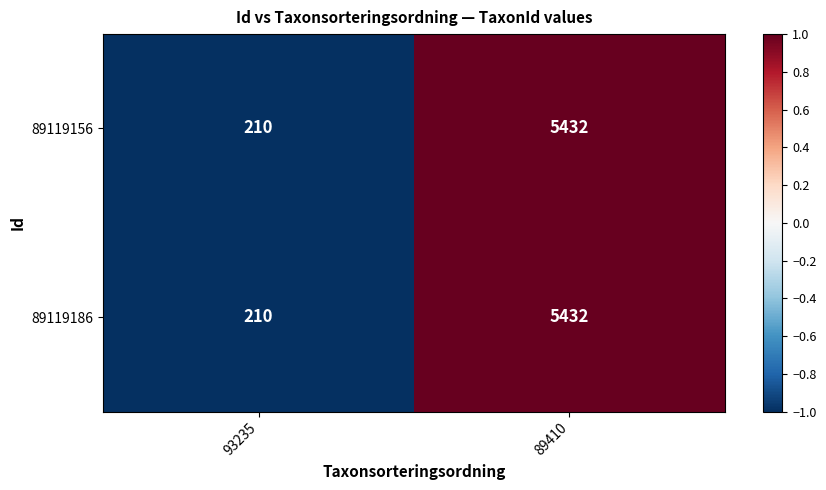

The value of 89119186 at 89410 is 5432. True or false?

True